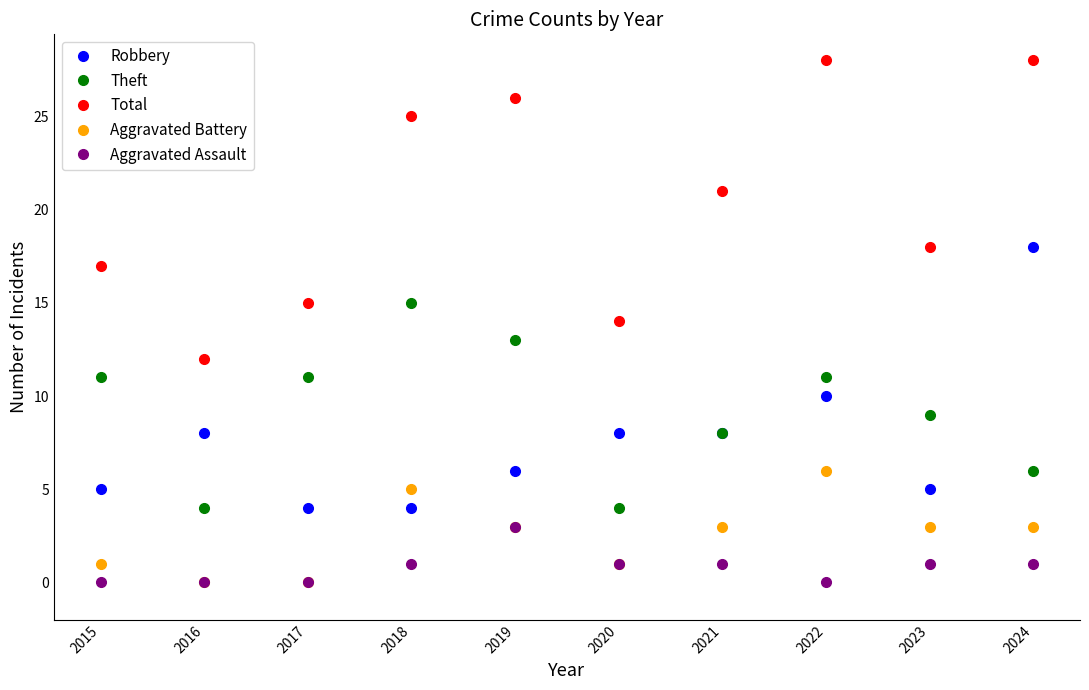

What is the difference between the highest and lowest values at 2015?

17